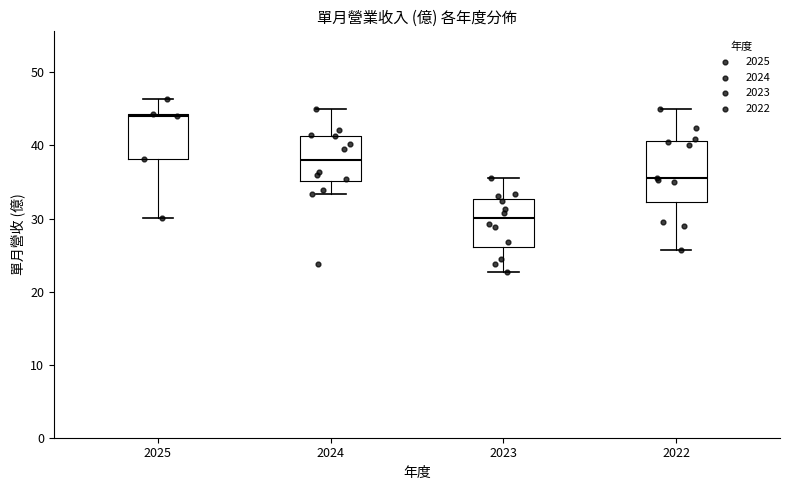

Comparing the boxes themselves (not the whiskers), which one is the tallest?

2022